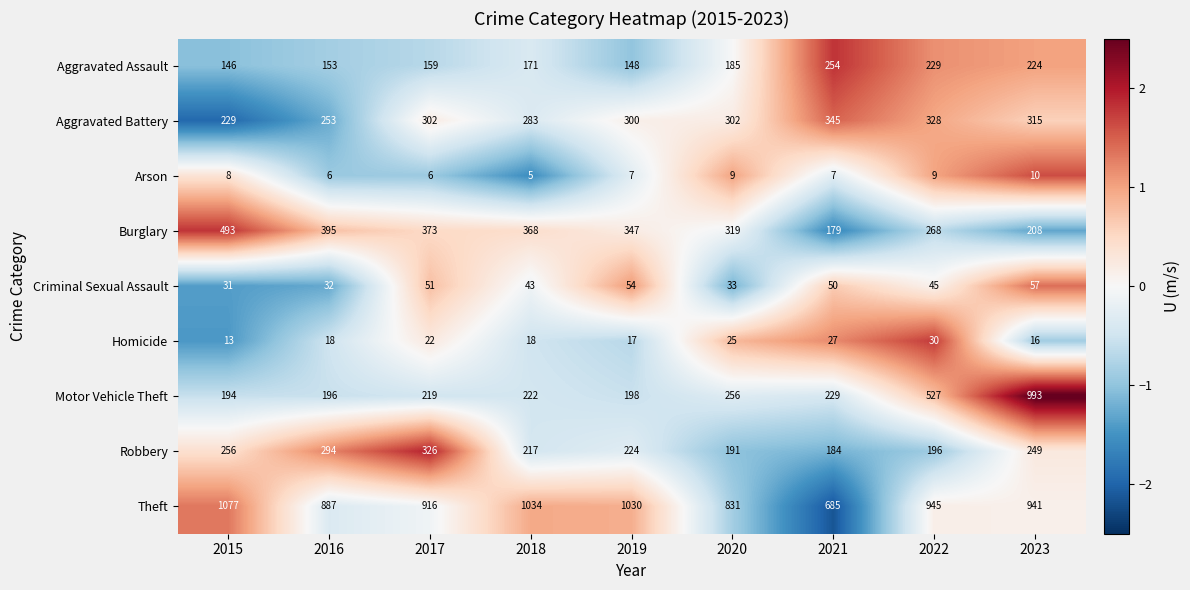

Count the number of categories in the chart.

9